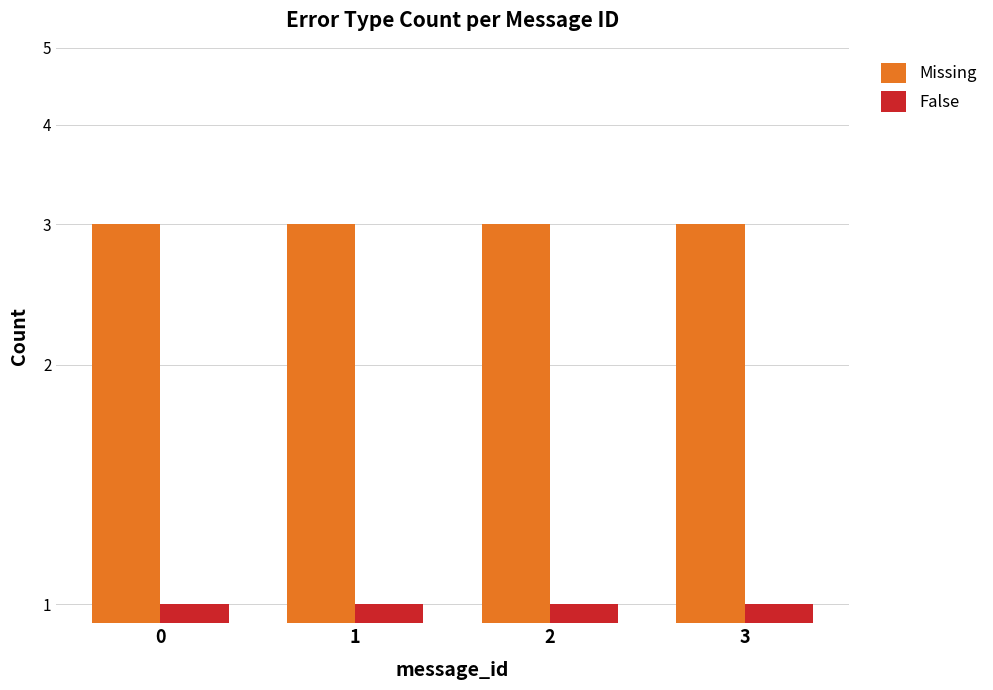

Between 1 and 3, which series saw the biggest shift?

Missing